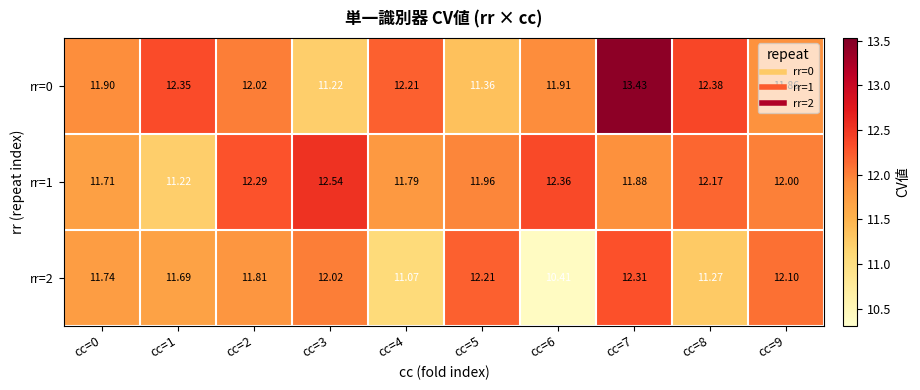

Reading right to left, extract all data points from this chart.

rr=0: cc=9=11.9	cc=8=12.4	cc=7=13.4	cc=6=11.9	cc=5=11.4	cc=4=12.2	cc=3=11.2	cc=2=12.0	cc=1=12.3	cc=0=11.9
rr=1: cc=9=12.0	cc=8=12.2	cc=7=11.9	cc=6=12.4	cc=5=12.0	cc=4=11.8	cc=3=12.5	cc=2=12.3	cc=1=11.2	cc=0=11.7
rr=2: cc=9=12.1	cc=8=11.3	cc=7=12.3	cc=6=10.4	cc=5=12.2	cc=4=11.1	cc=3=12.0	cc=2=11.8	cc=1=11.7	cc=0=11.7